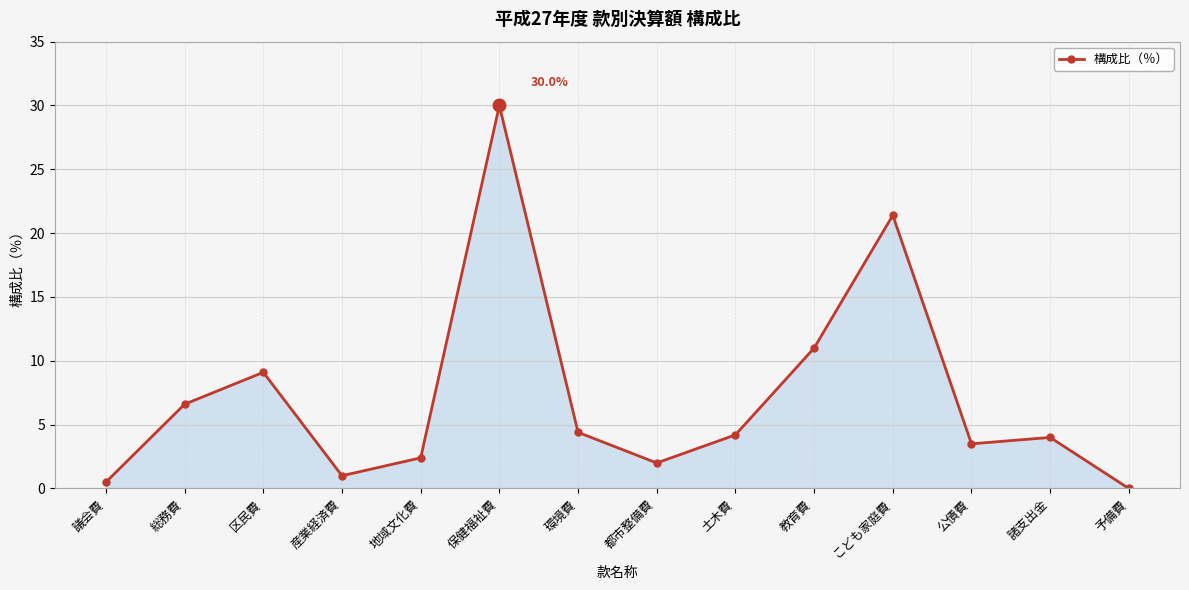

What is the change in value from 区民費 to 保健福祉費?

+20.9